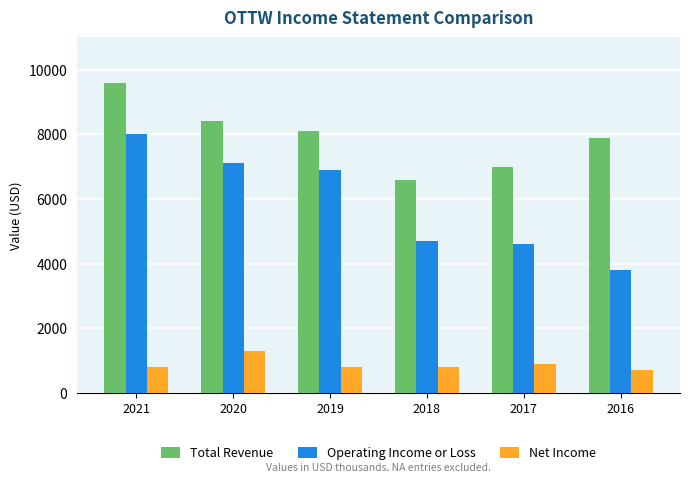

At which label is Total Revenue closest to 8100?

2019